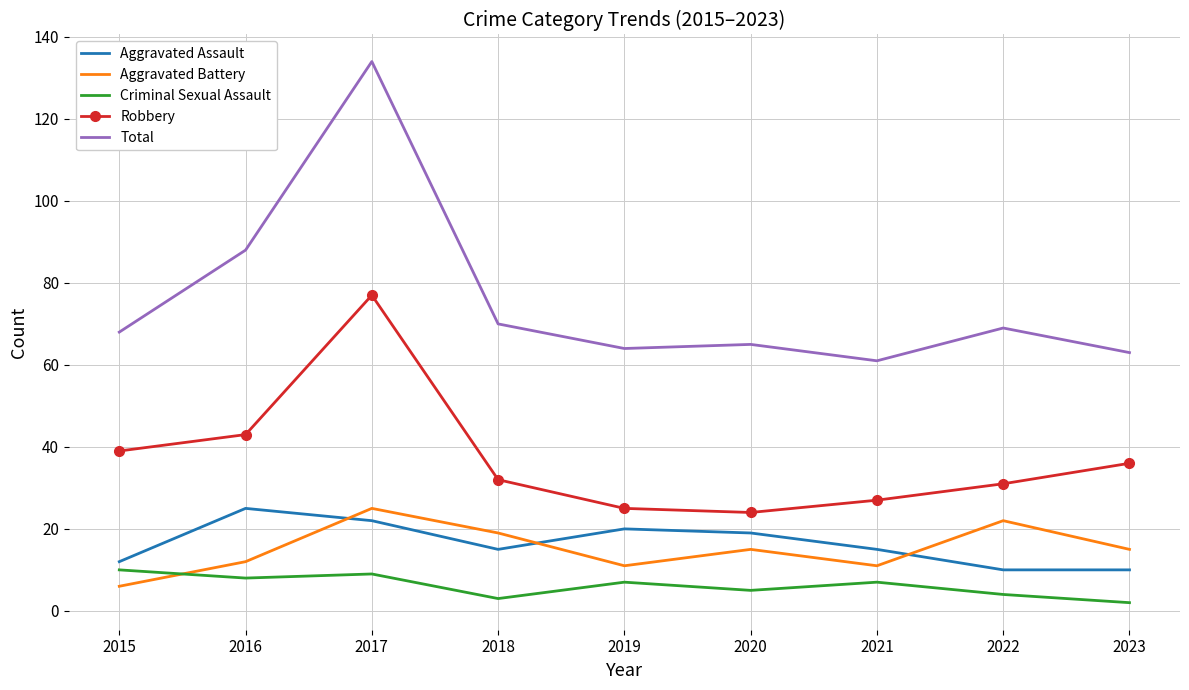

The value of Aggravated Battery at 2020 is 20. True or false?

False